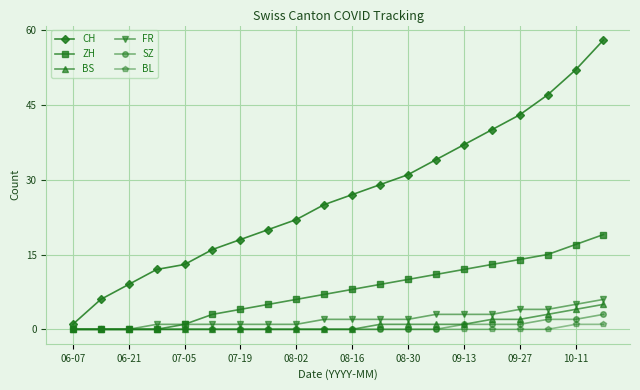

What are all the series names shown in the legend?

CH, ZH, BS, FR, SZ, BL